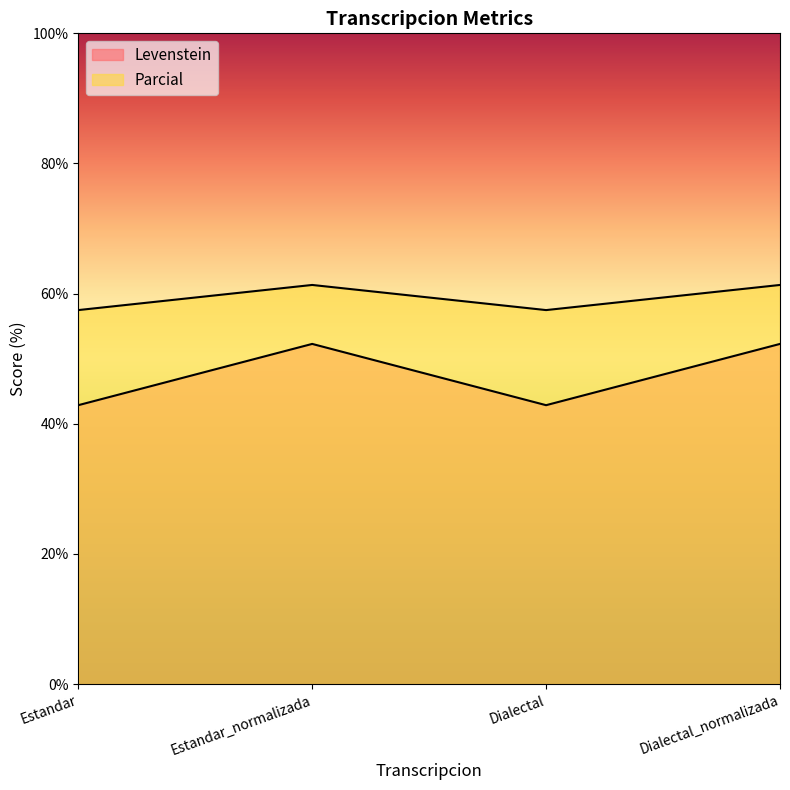

At which label is Parcial closest to 59?

Estandar